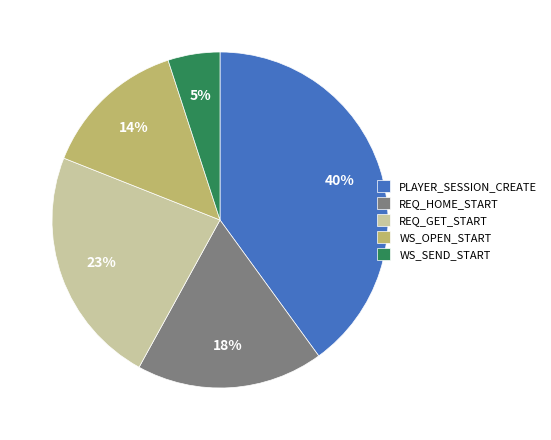

Does WS_OPEN_START represent more than half of the total?

No